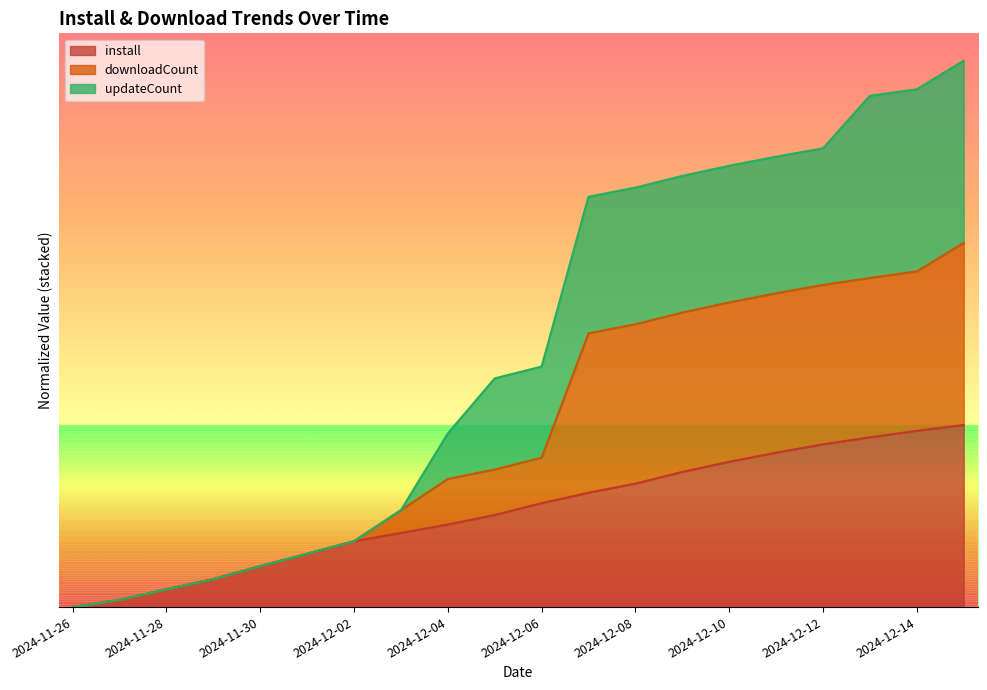

What is the difference between the maximum and minimum values in the updateCount series?

3.0